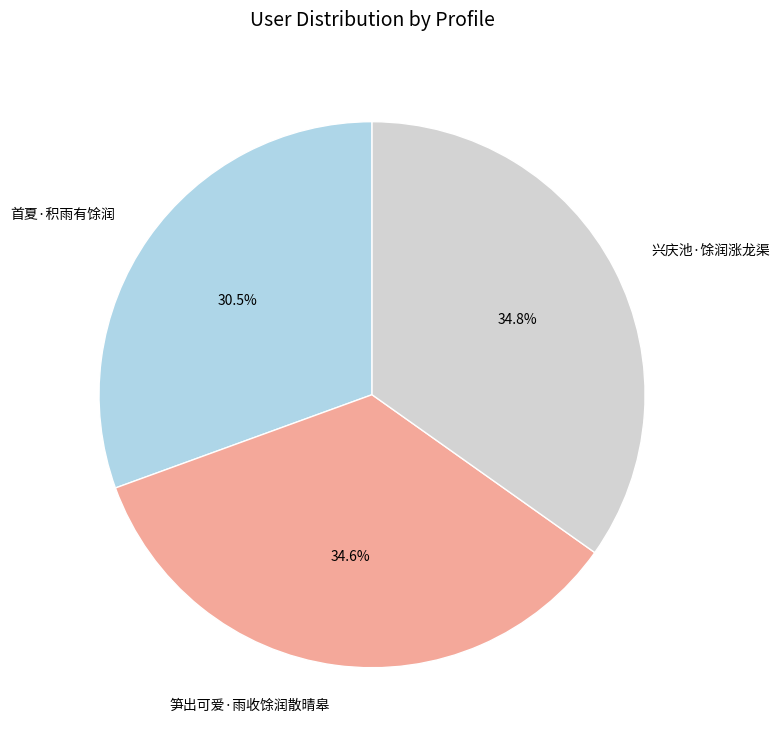

What percentage is NOT represented by 笋出可爱·雨收馀润散晴皋?

65.4%